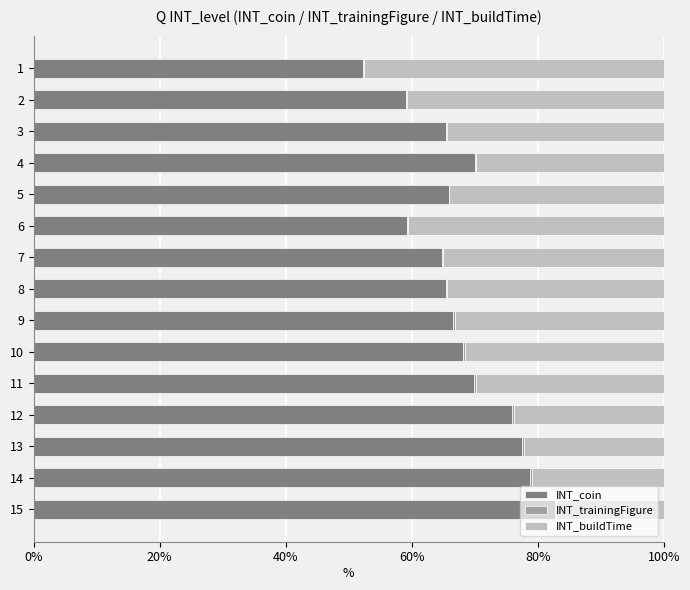

The INT_coin series shows 37.2 at 15. True or false?

False